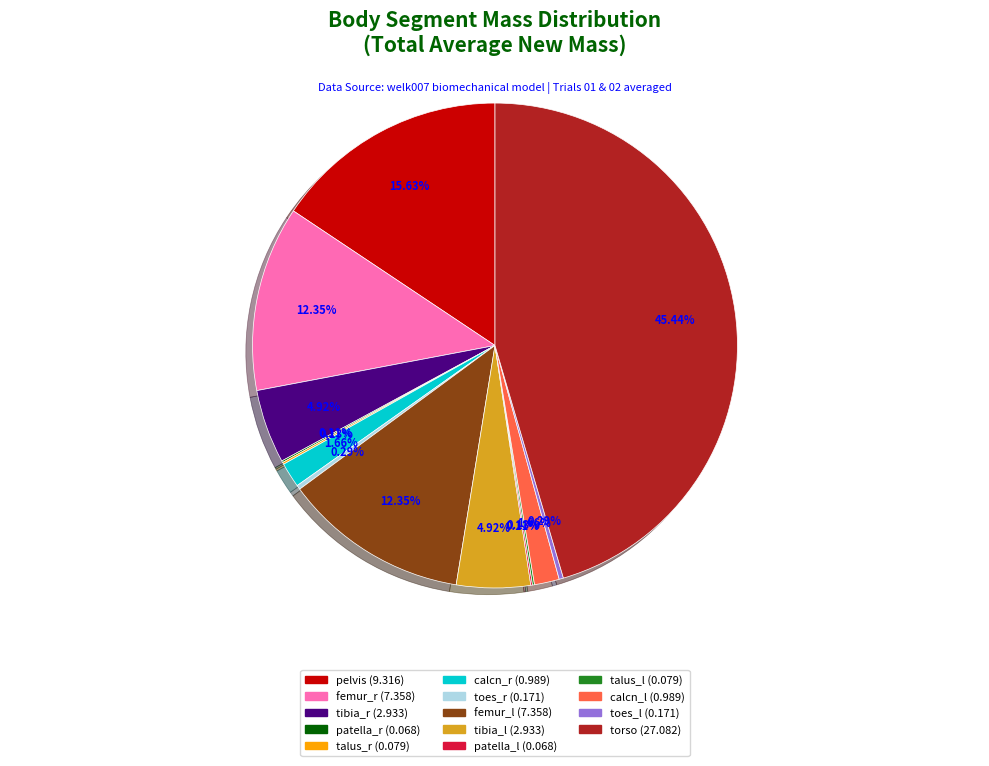

Which category has the biggest portion of the pie?

torso